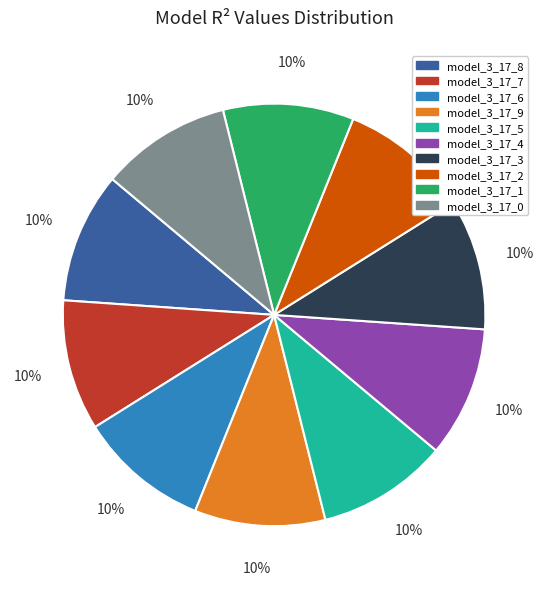

To the nearest percent, what percentage of the pie is model_3_17_5?

10%